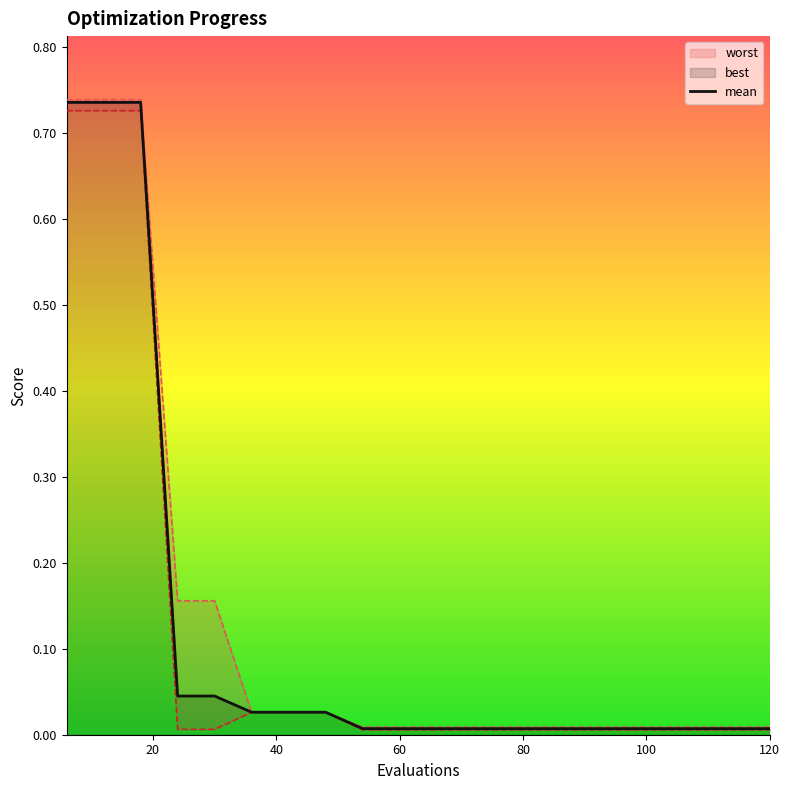

How many lines are shown in the chart?

1